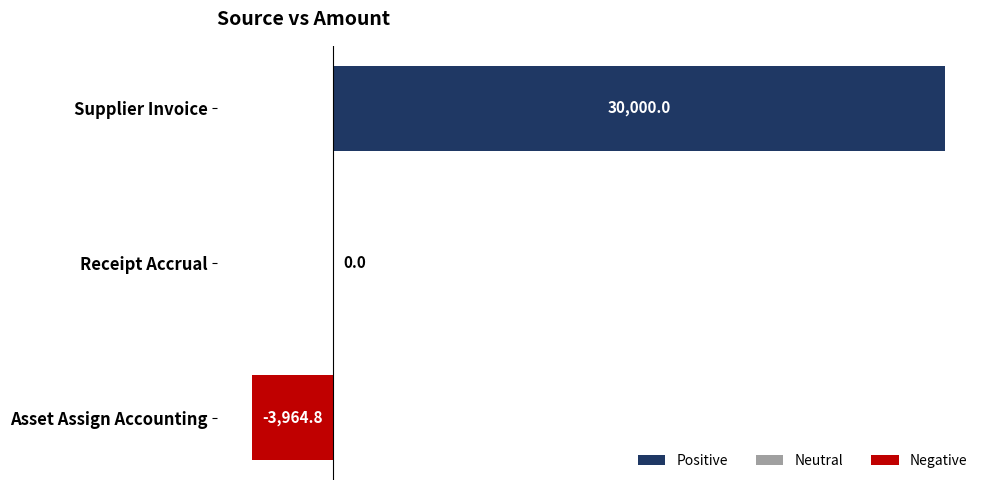

Reading top to bottom, list all the values displayed in this chart.

Supplier Invoice=30000.0	Receipt Accrual=0.0	Asset Assign Accounting=-3964.8